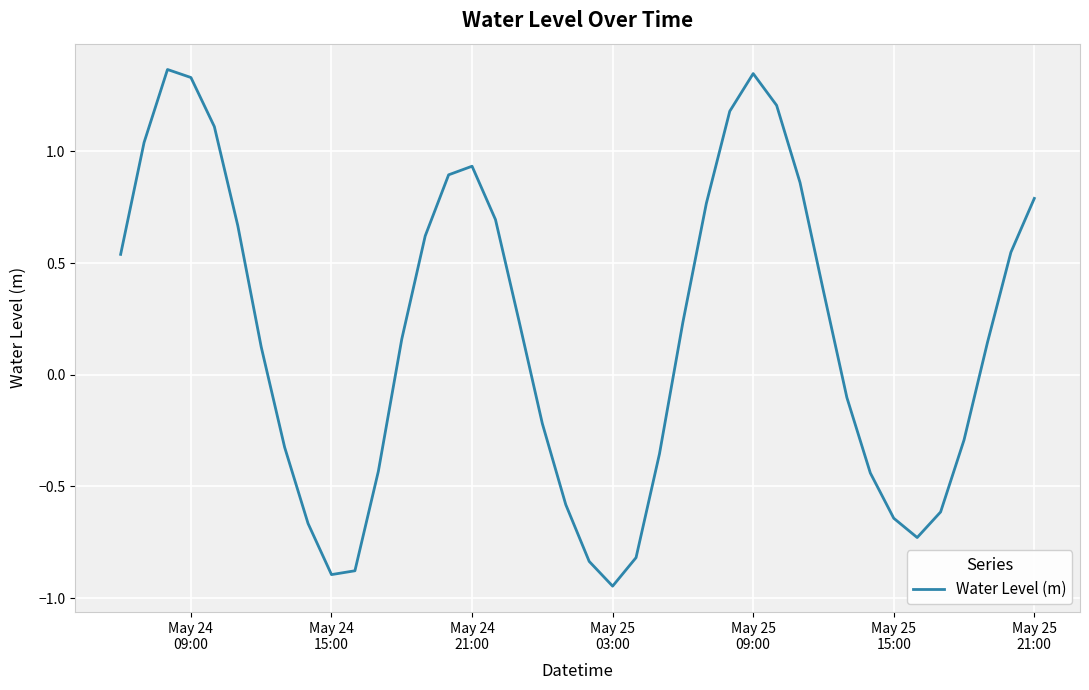

What is the difference between the maximum and minimum values?

2.3